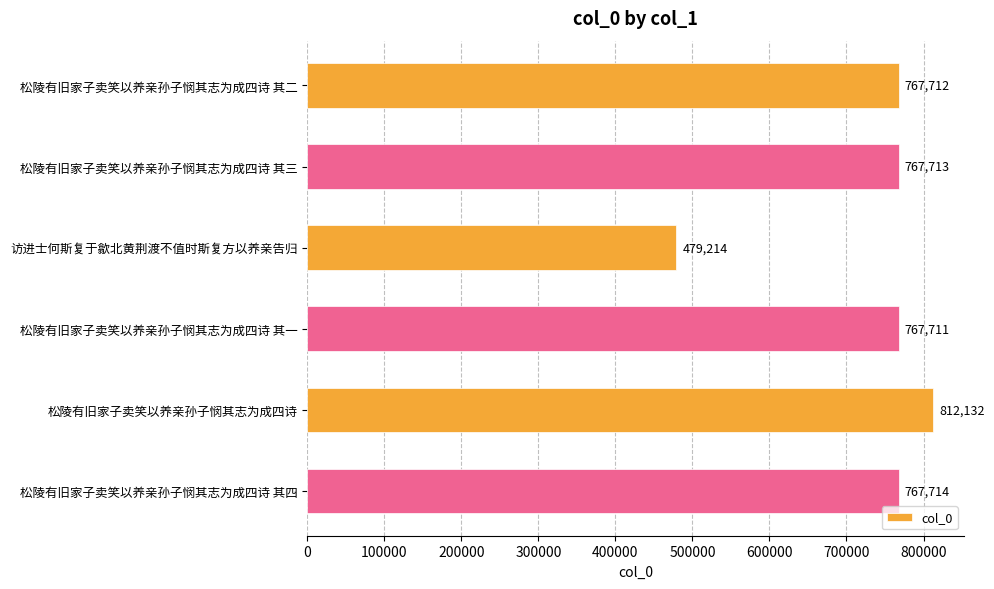

What is the sum of all values?

4362196